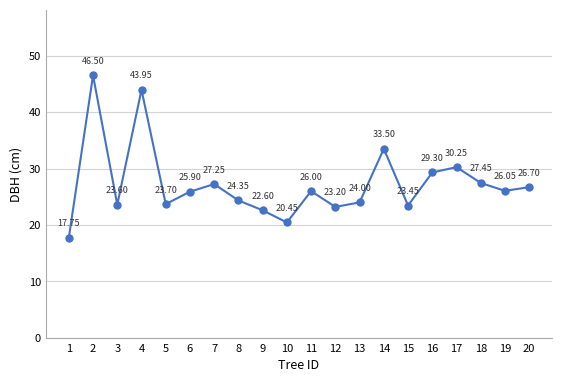

What is the sum of all values?

546.0